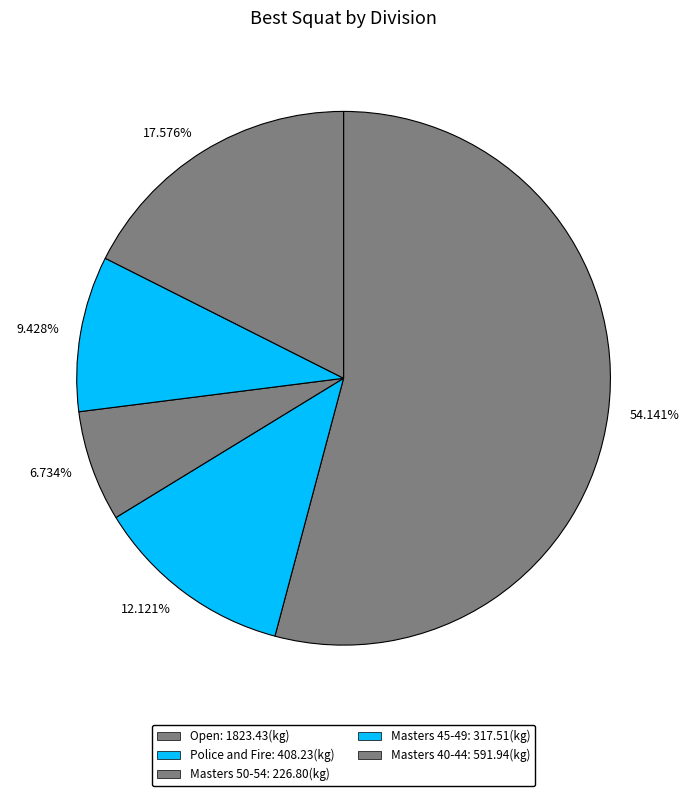

To the nearest percent, what is the difference between the largest and smallest slice percentages?

47%